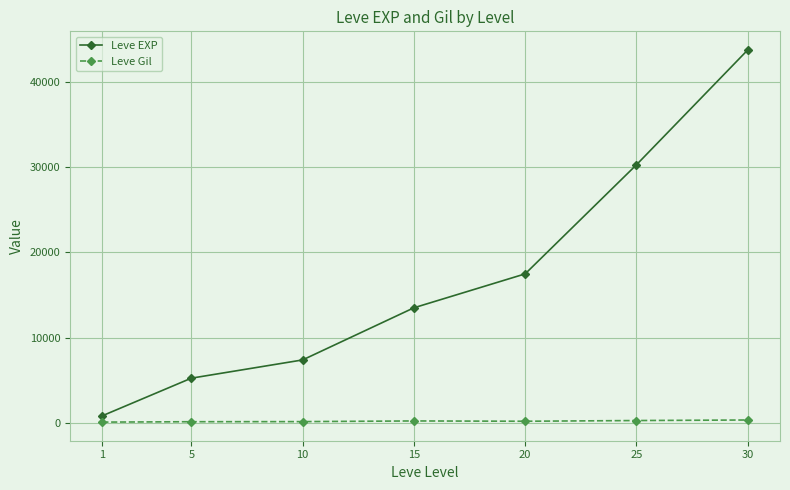

True or false: Leve Gil and Leve EXP intersect in this chart.

False